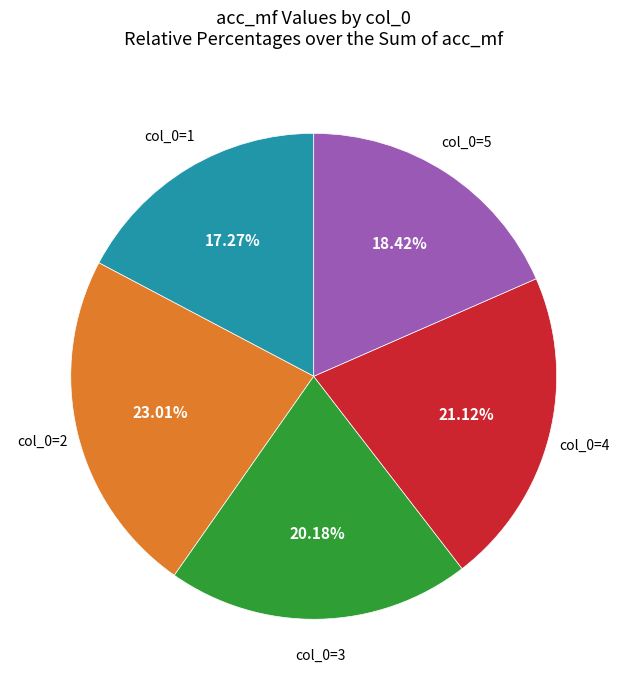

How many slices are in this pie chart?

5